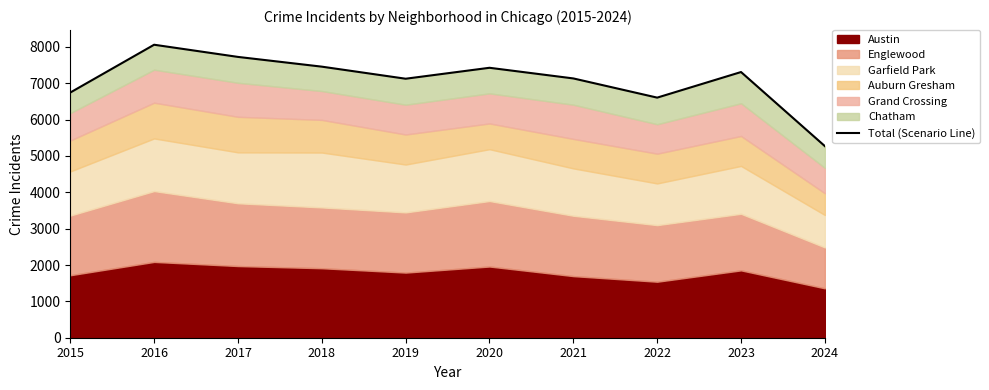

Reading left to right, transcribe all the data shown in this chart.

6744	8059	7724	7456	7124	7425	7132	6604	7308	5270